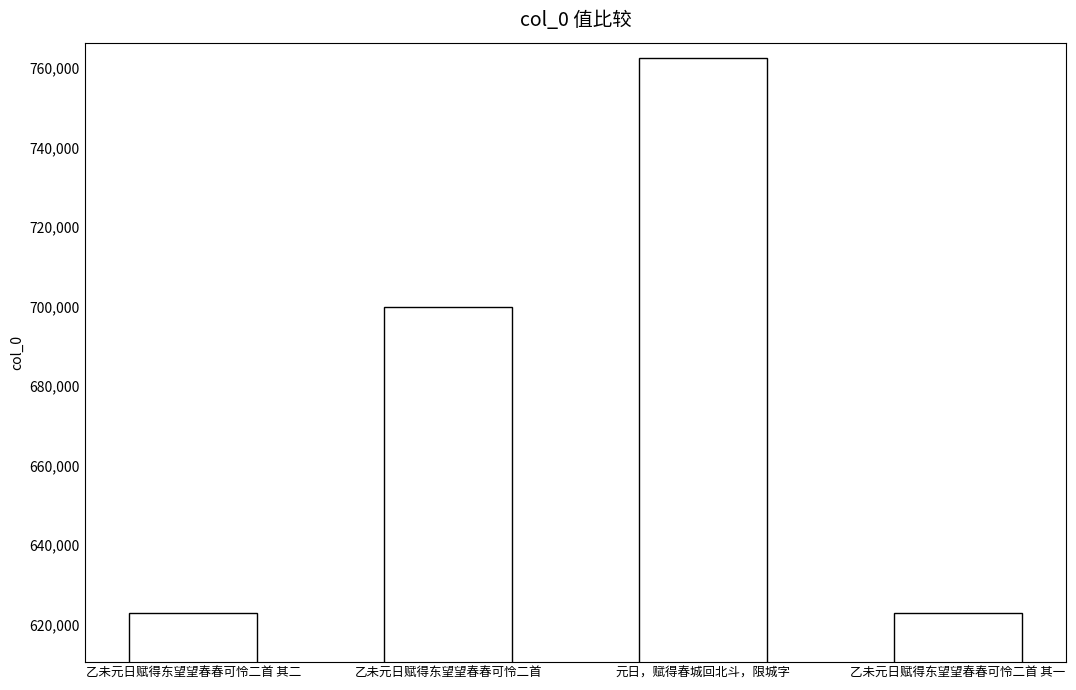

What is the difference between the maximum and minimum values?

139631